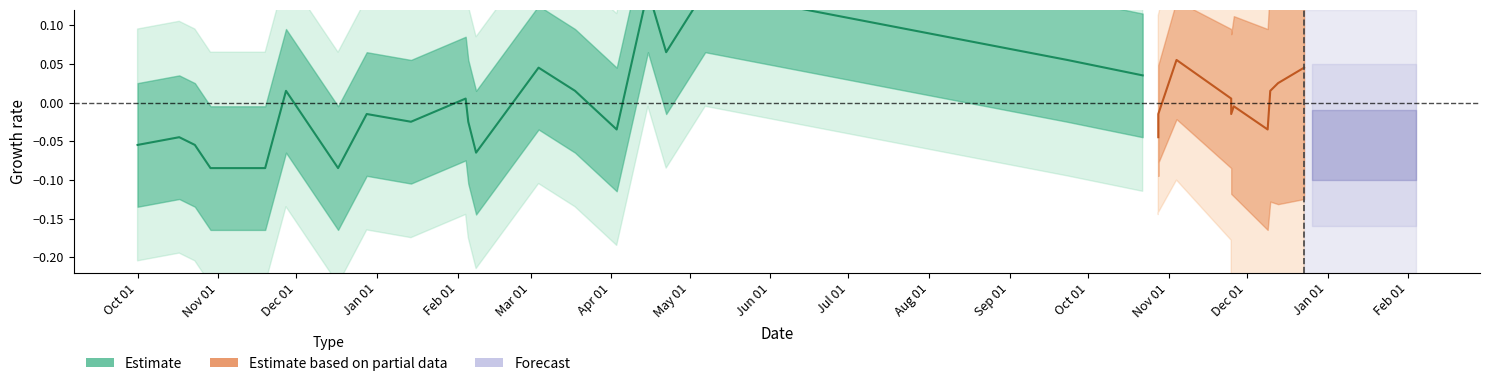

Reading right to left, extract all data points from this chart.

0.0	0.1	0.1	0.1	0.1	-0.0	0.0	0.0	-0.1	-0.0	0.0	-0.0	-0.0	-0.0	-0.1	0.0	-0.1	-0.1	-0.1	-0.0	-0.1